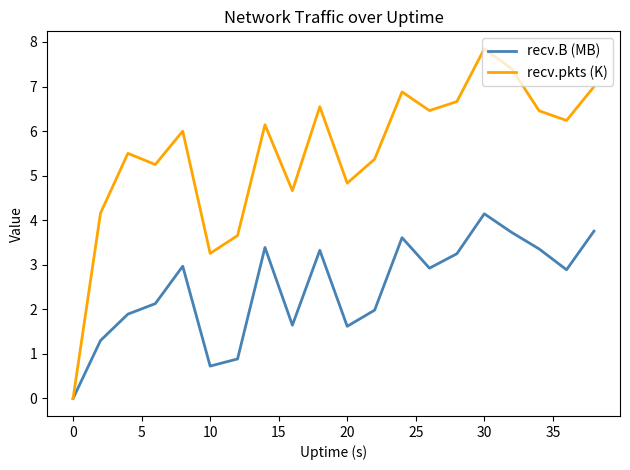

What is the greatest value displayed?

7.8